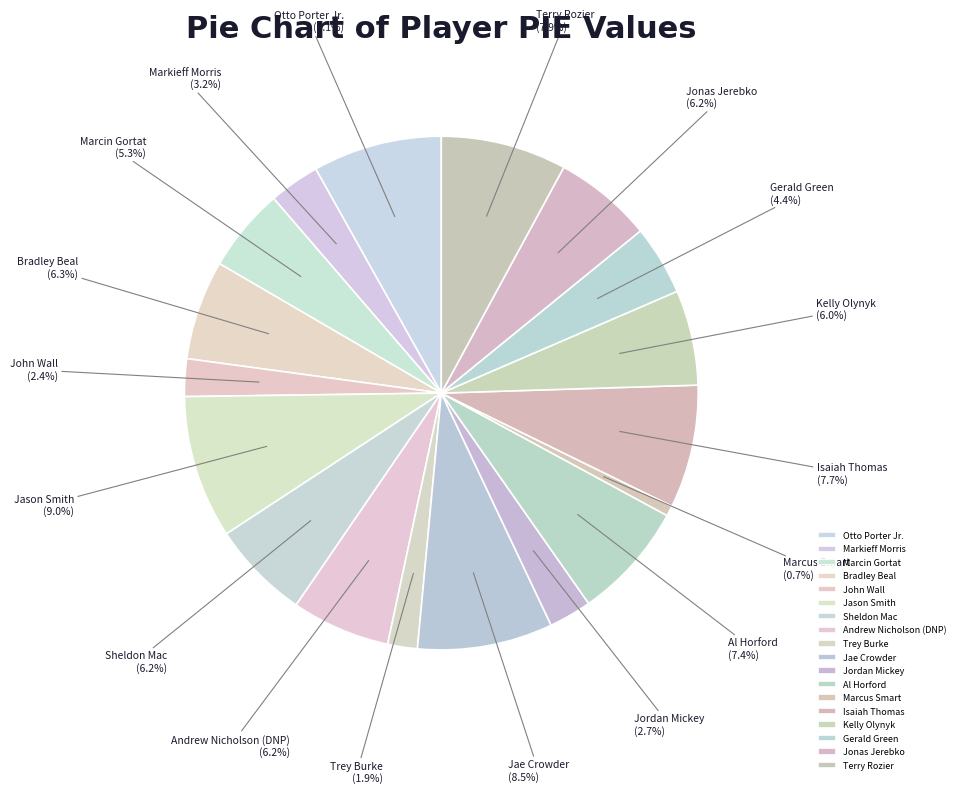

Which category has the smallest portion of the pie?

Marcus Smart